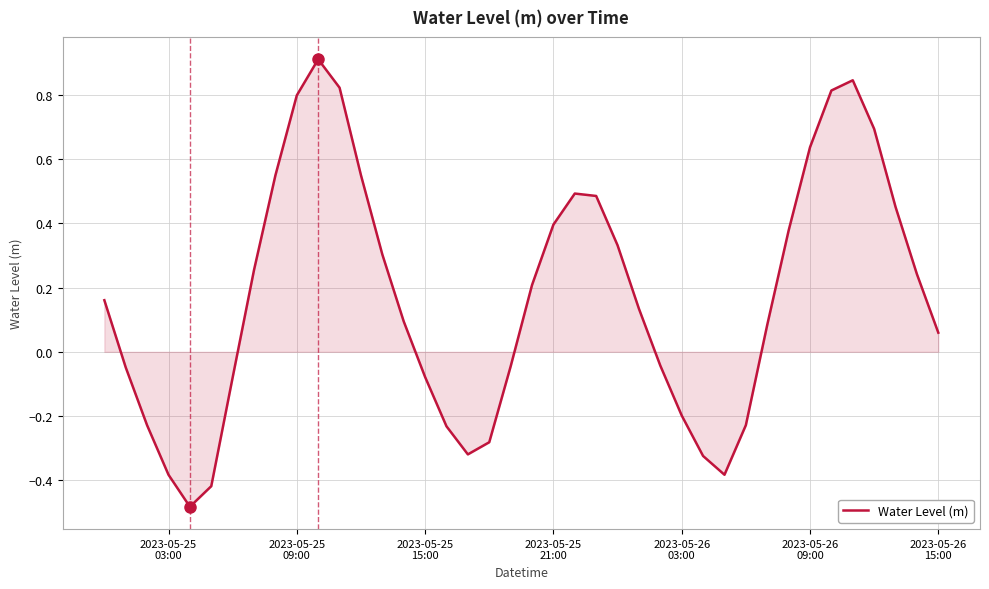

What is the maximum value shown in the chart?

0.9